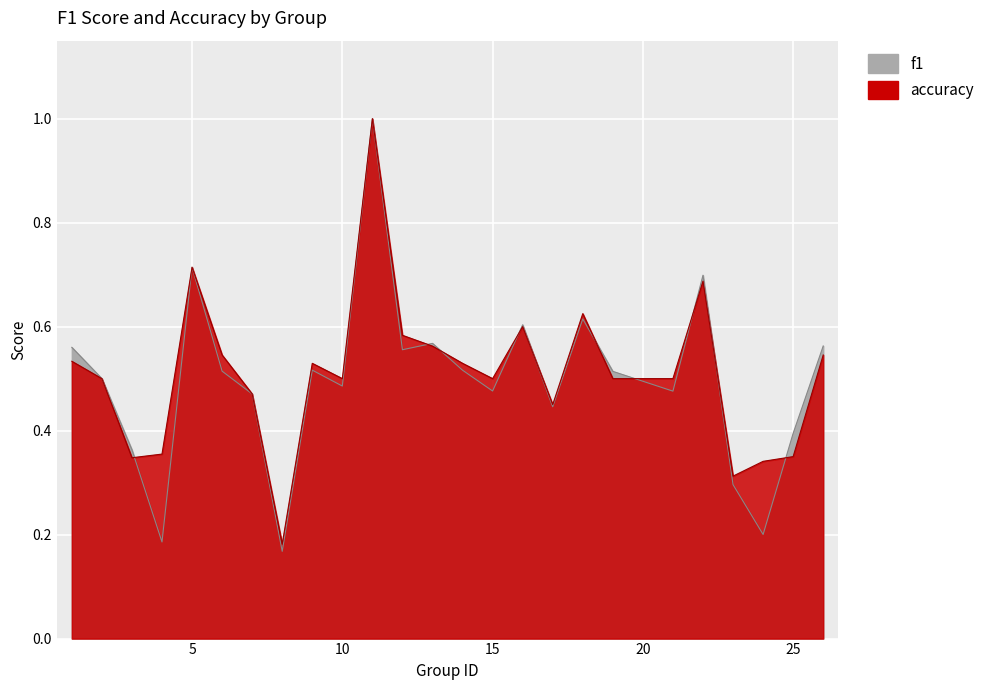

Reading left to right, list all the values displayed in this chart.

f1: 1=0.6	2=0.5	3=0.4	4=0.2	5=0.7	6=0.5	7=0.5	8=0.2	9=0.5	10=0.5	11=1.0	12=0.6	13=0.6	14=0.5	15=0.5	16=0.6	17=0.4	18=0.6	19=0.5	21=0.5	22=0.7	23=0.3	24=0.2	25=0.4	26=0.6
accuracy: 1=0.5	2=0.5	3=0.3	4=0.4	5=0.7	6=0.5	7=0.5	8=0.2	9=0.5	10=0.5	11=1.0	12=0.6	13=0.6	14=0.5	15=0.5	16=0.6	17=0.5	18=0.6	19=0.5	21=0.5	22=0.7	23=0.3	24=0.3	25=0.3	26=0.5